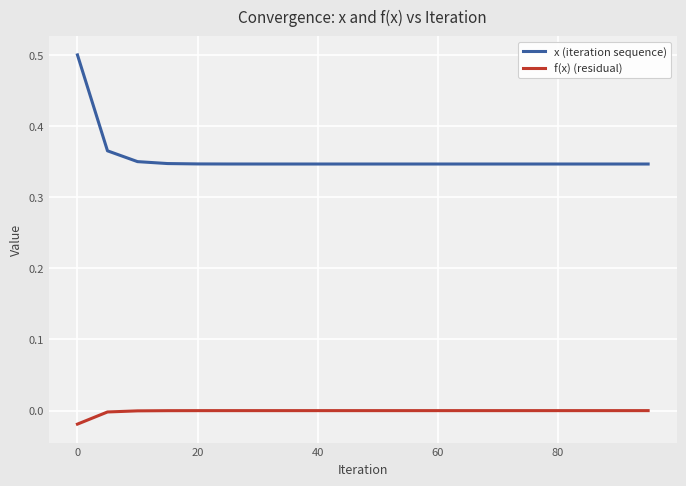

How many categories are shown in the chart?

20